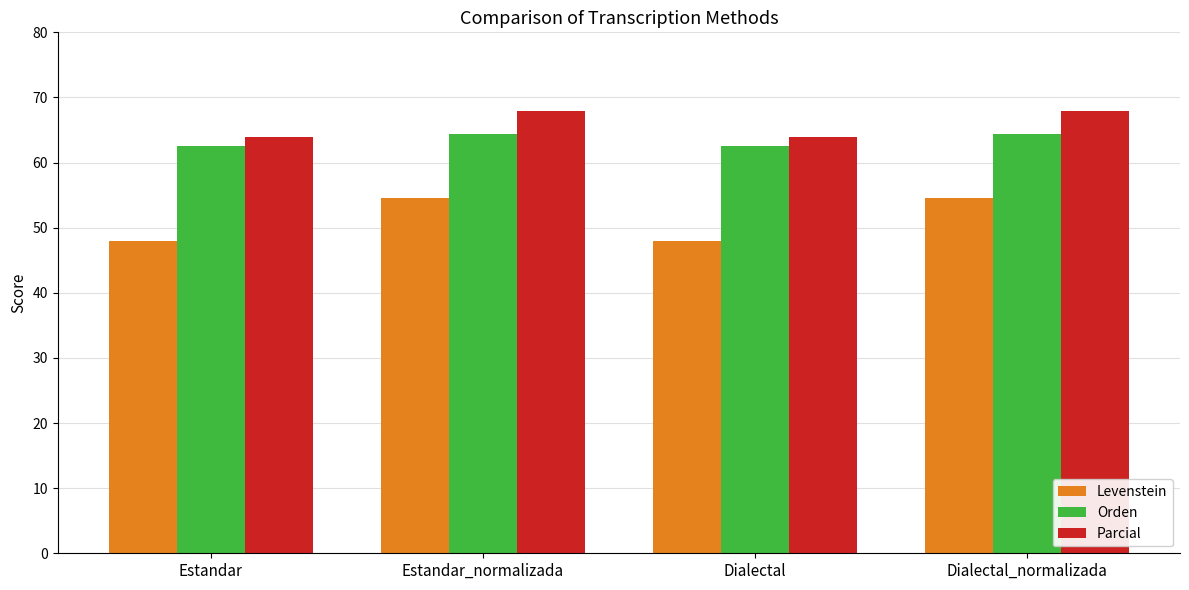

What is the difference between the Parcial values at Estandar and Dialectal_normalizada?

4.0